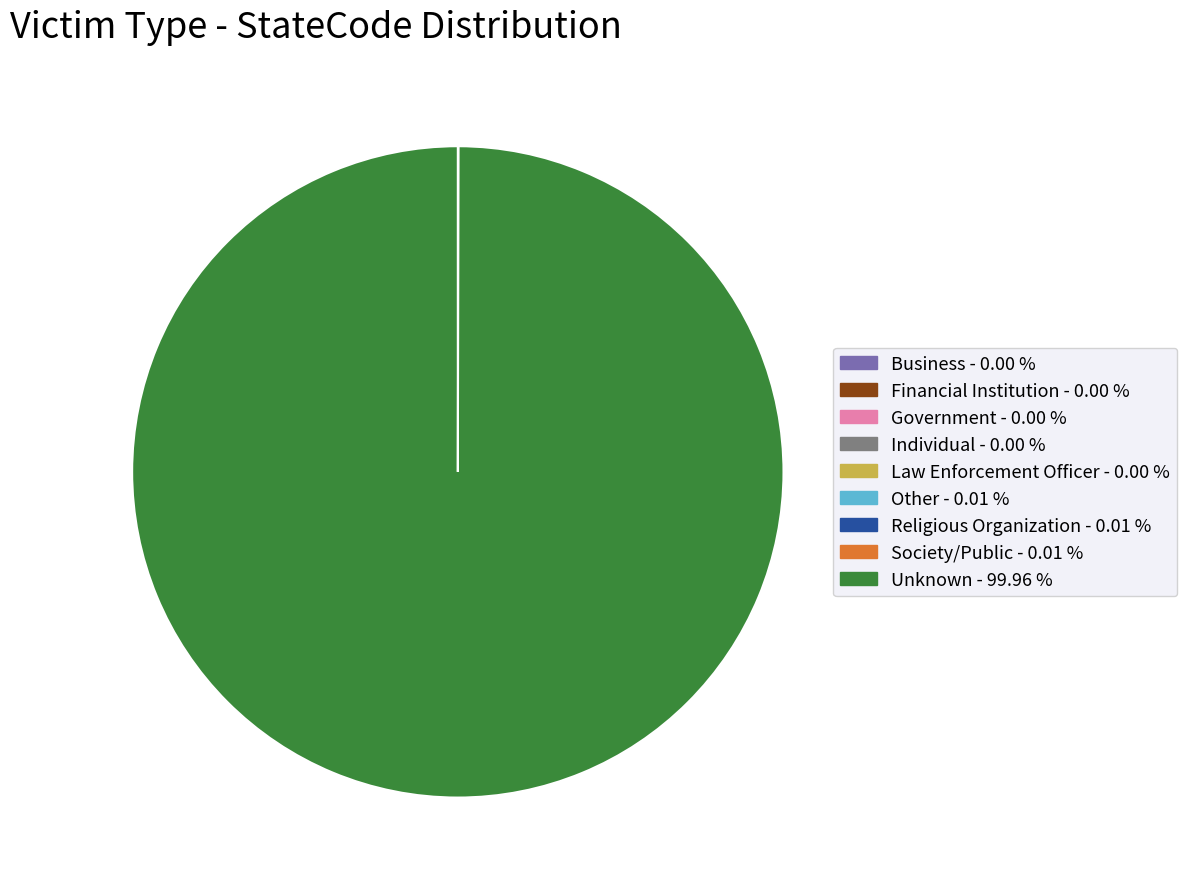

Is there a majority slice in this chart?

Yes